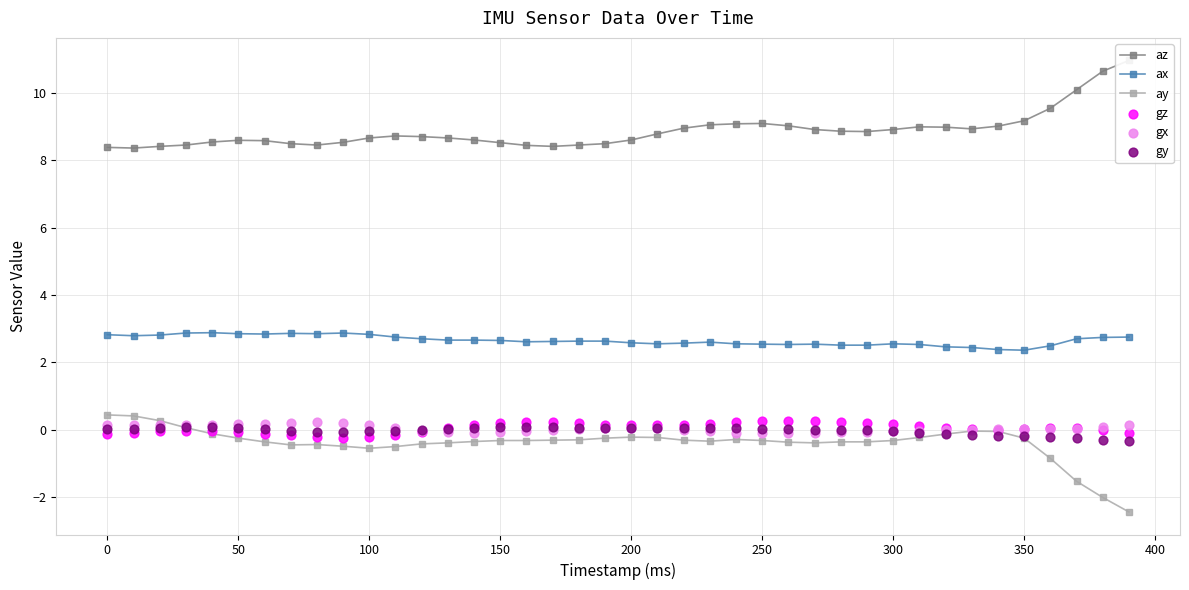

What are all the series names shown in the legend?

az, ax, ay, gz, gx, gy